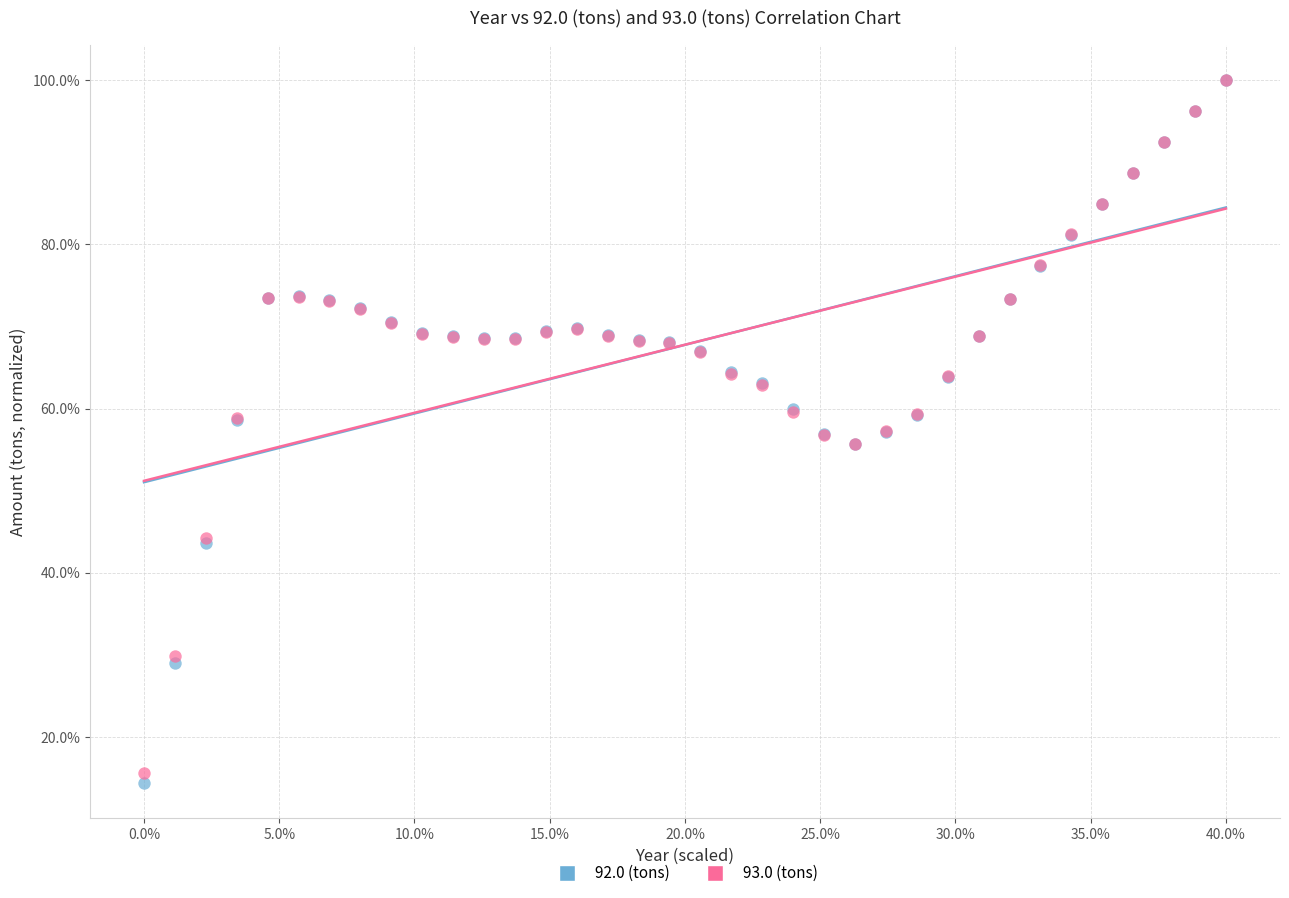

Which series has the widest spread of Y values?

92.0 (tons)